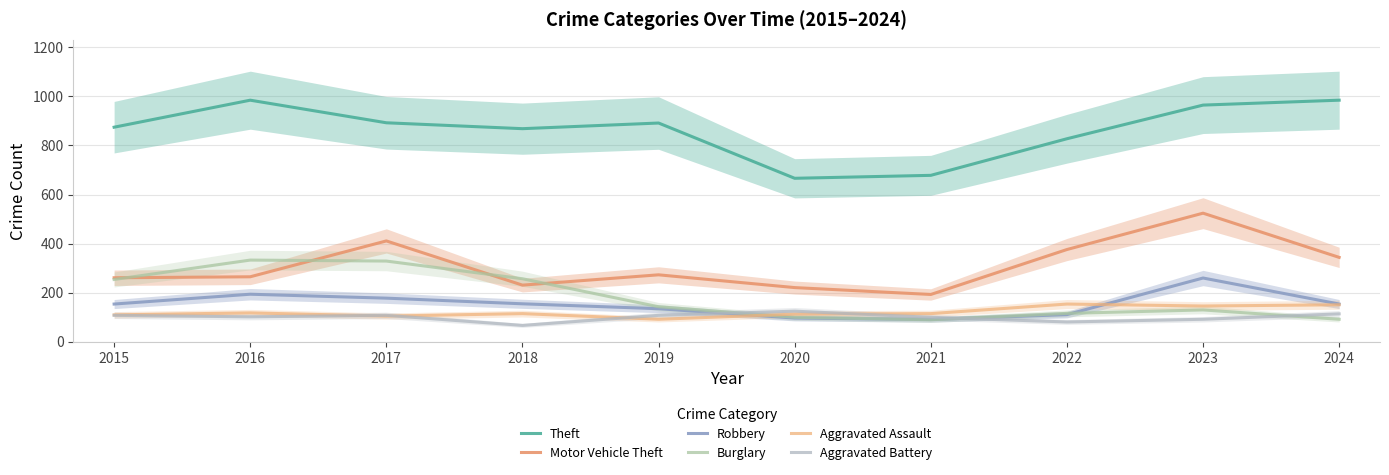

What is the difference between the maximum and minimum values in the Motor Vehicle Theft series?

331